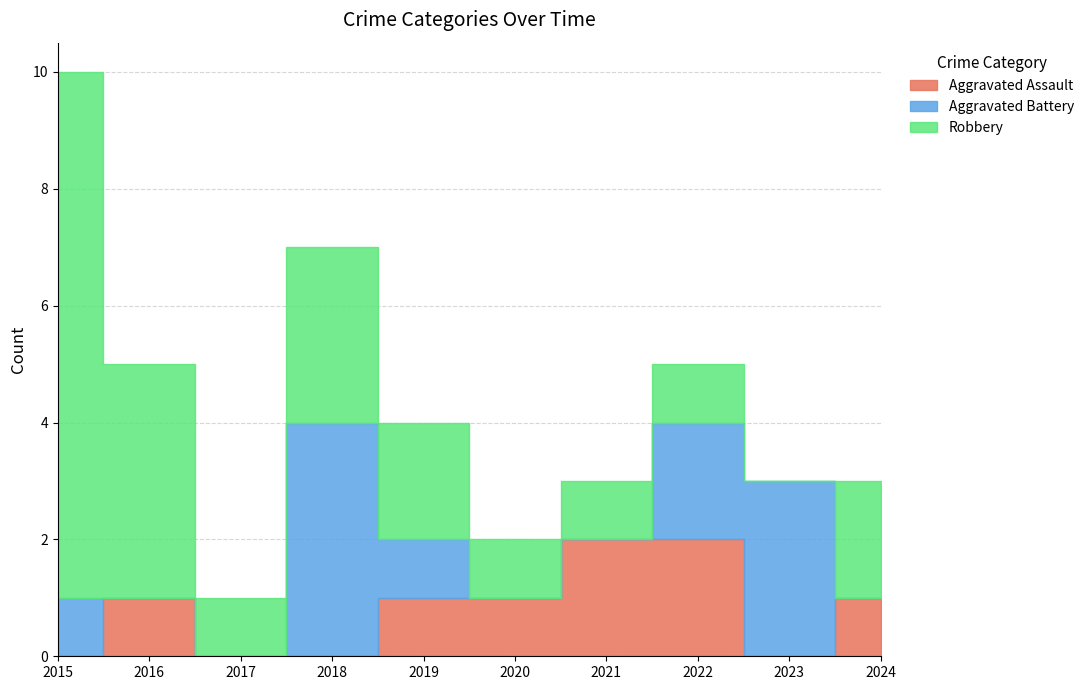

The value of Aggravated Battery at 2021 is 0. True or false?

True